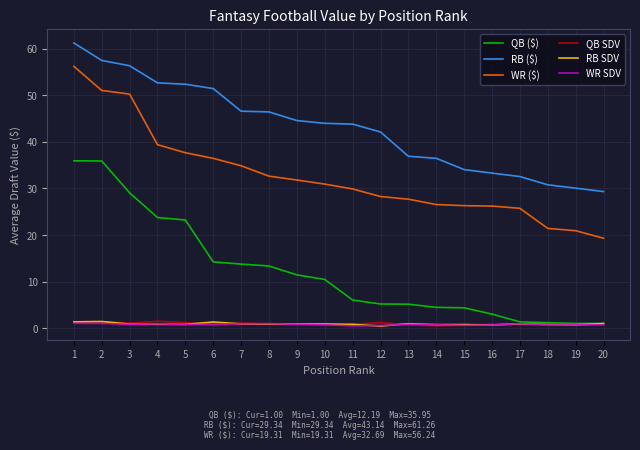

Between 7 and 16, which series saw the biggest shift?

RB ($)